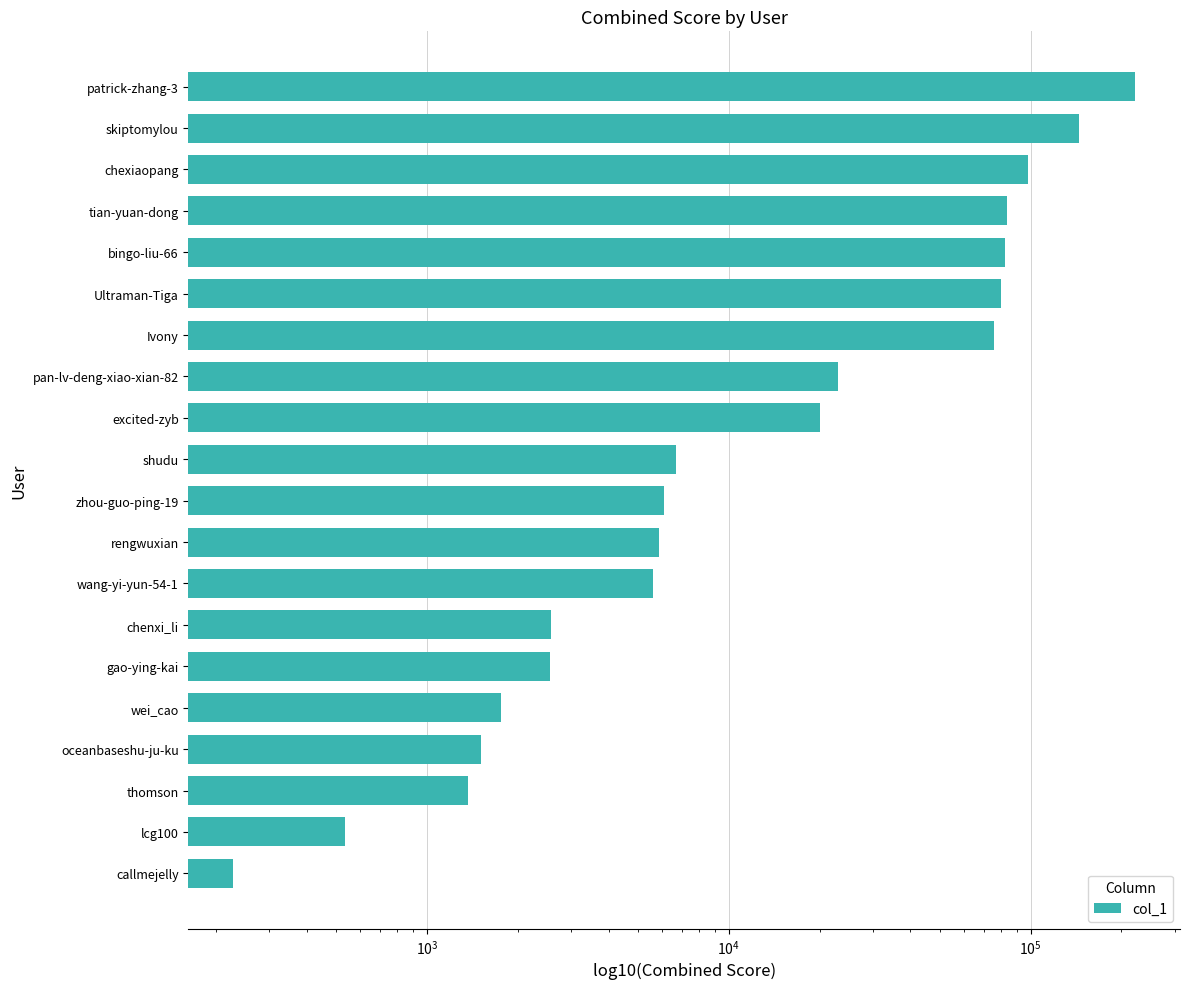

How many distinct data groups are displayed?

1